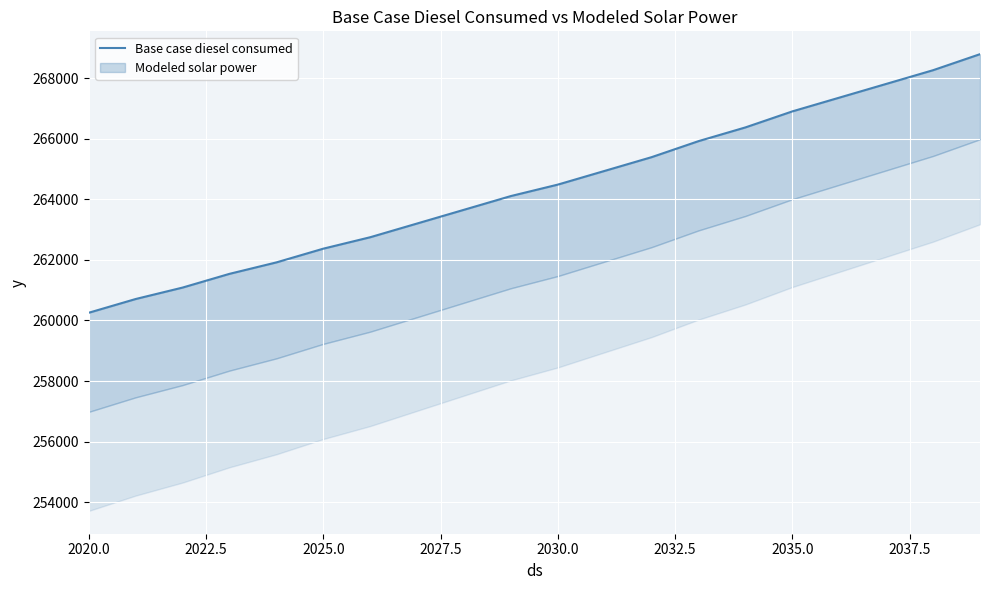

What is the maximum value shown in the chart?

268794.3